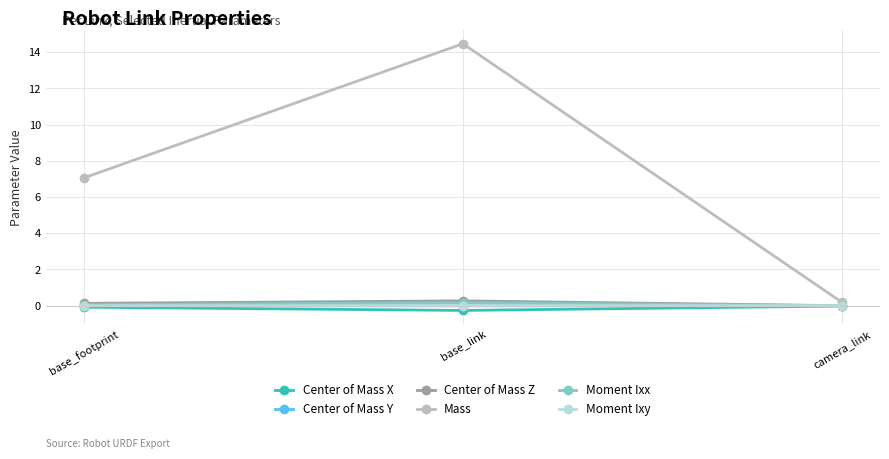

What is the label of the 1st point from the left?

base_footprint